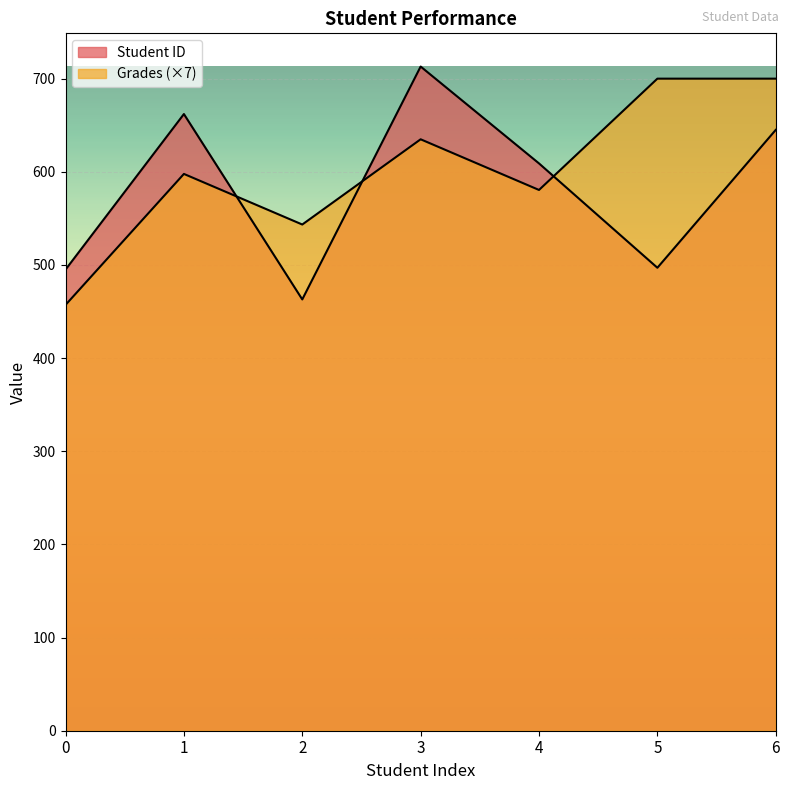

At which category is the sum across all series the highest?

3